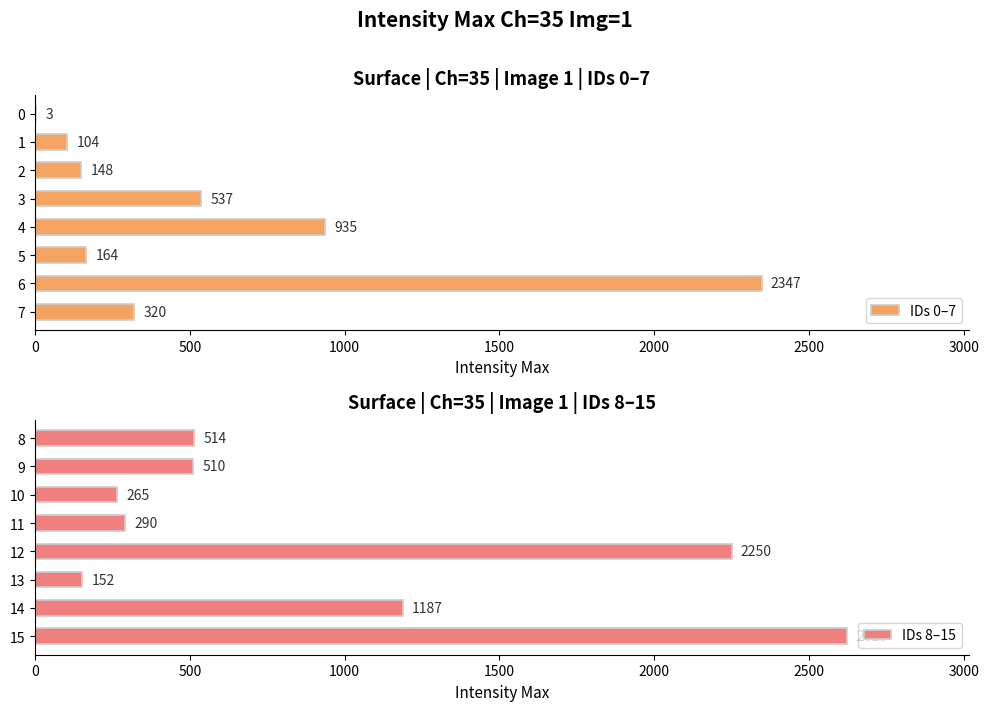

Reading right to left, what are all the values shown in this chart?

IDs 0–7: 320	2347	164	935	537	148	104	3
IDs 8–15: 2623	1187	152	2250	290	265	510	514